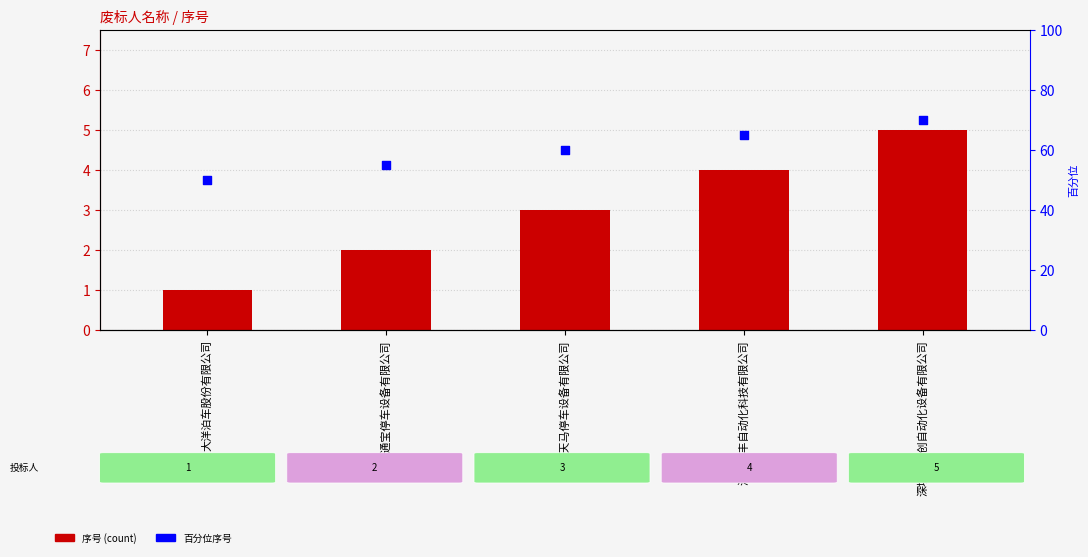

Which series has the largest total across all categories?

百分位序号